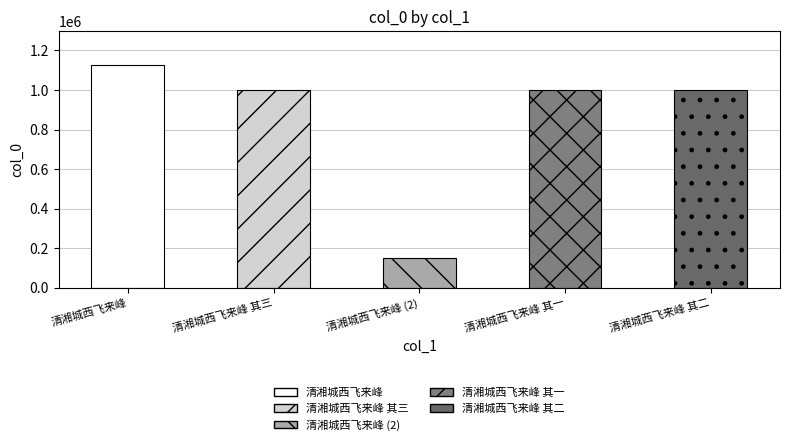

At which label is the value closest to 638449?

清湘城西飞来峰 其三